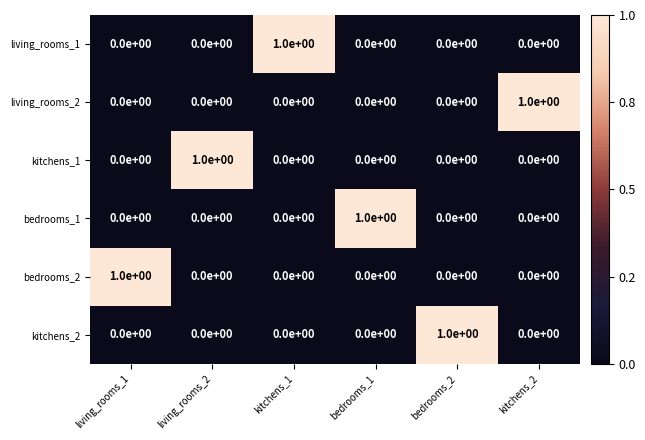

At which label does kitchens_2 reach its peak?

bedrooms_2